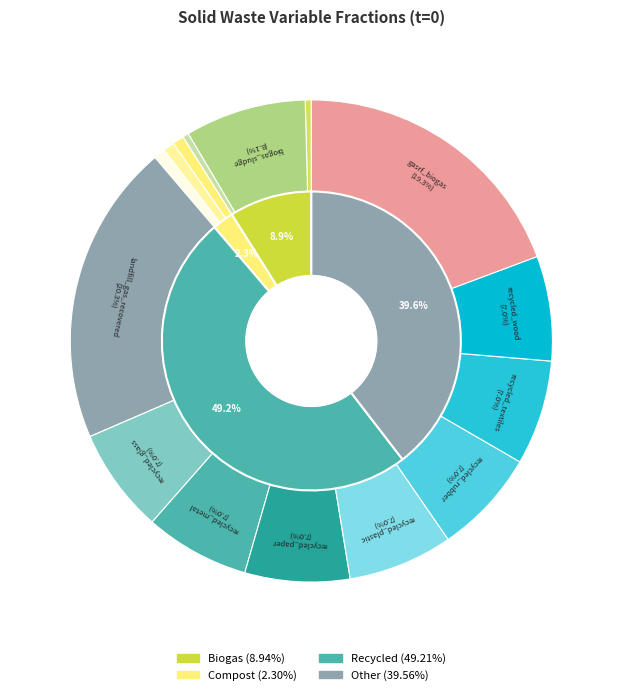

Is the sum of frac_waso_recycled_glass and frac_waso_recycled_wood greater than half?

No